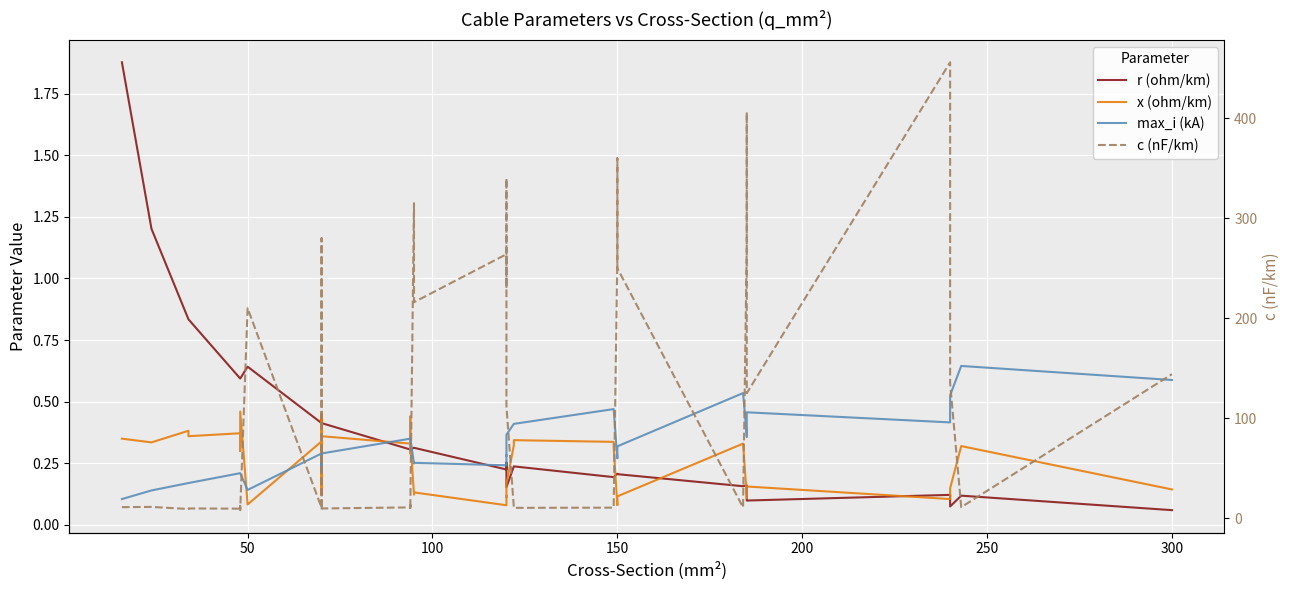

What is the difference between the second highest and minimum values in the x (ohm/km) series?

0.4